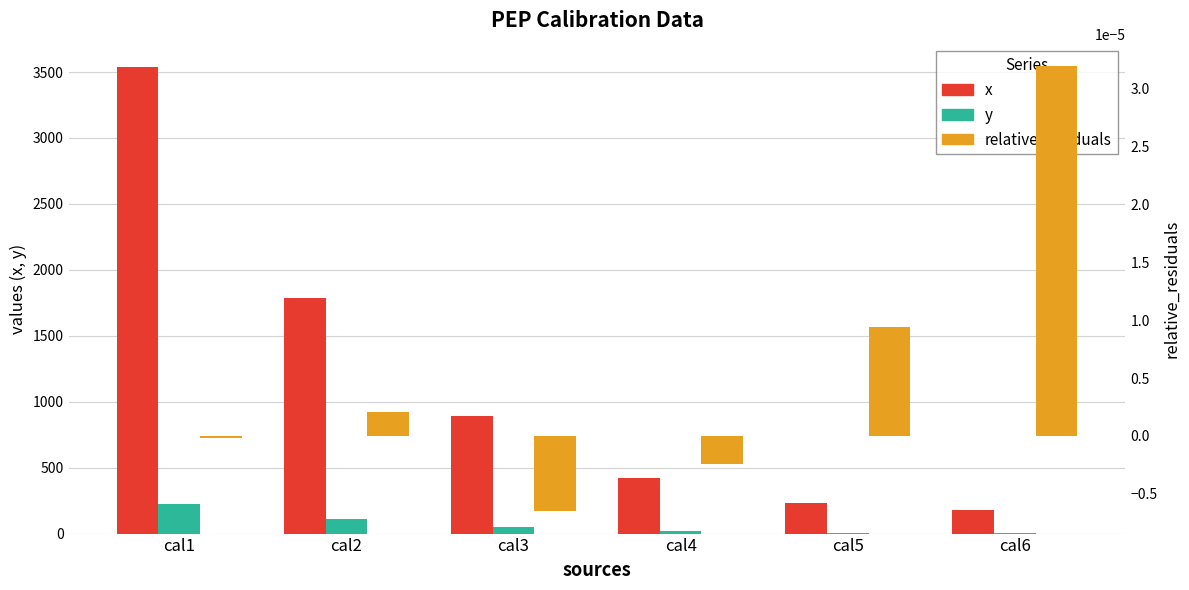

Which has a higher value, cal6 or cal4?

cal4